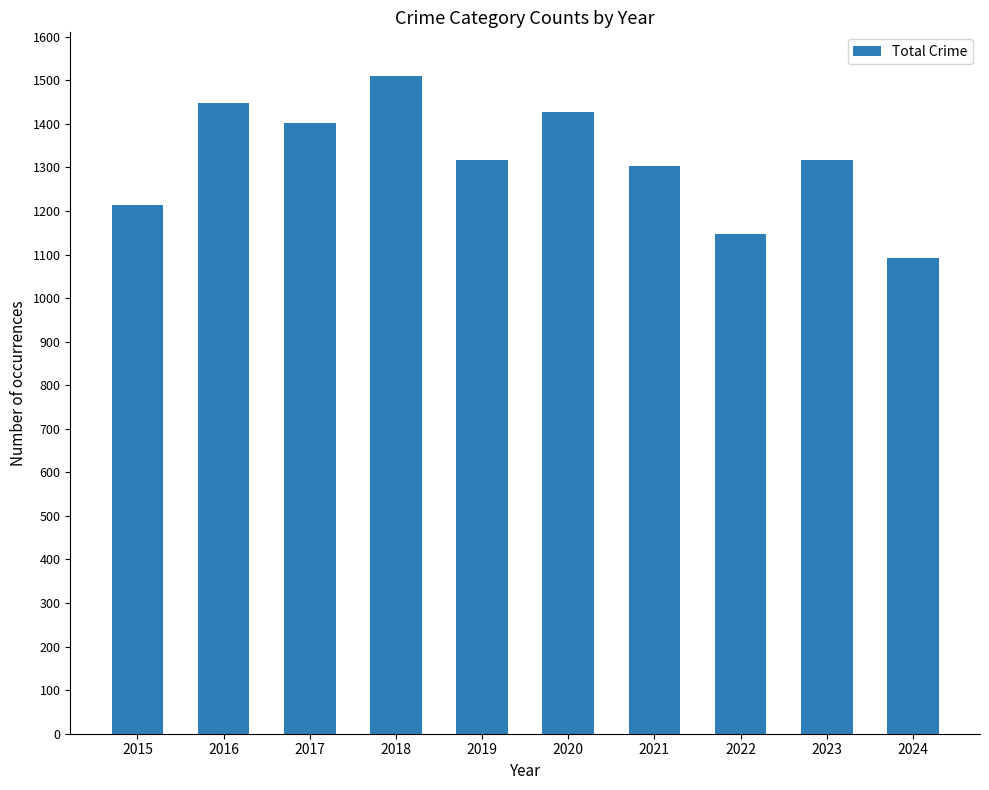

True or false: the data shows 1303 at 2021.

True